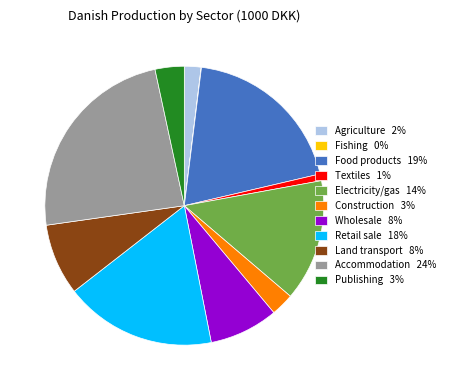

What is the ratio of the value at Accommodation 24% to the value at Wholesale 8%?

3.0